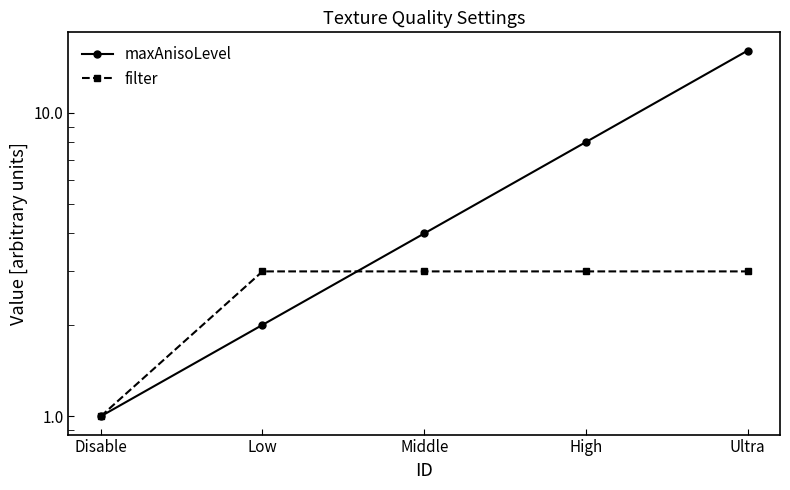

What is the lowest value of the maxAnisoLevel series?

1